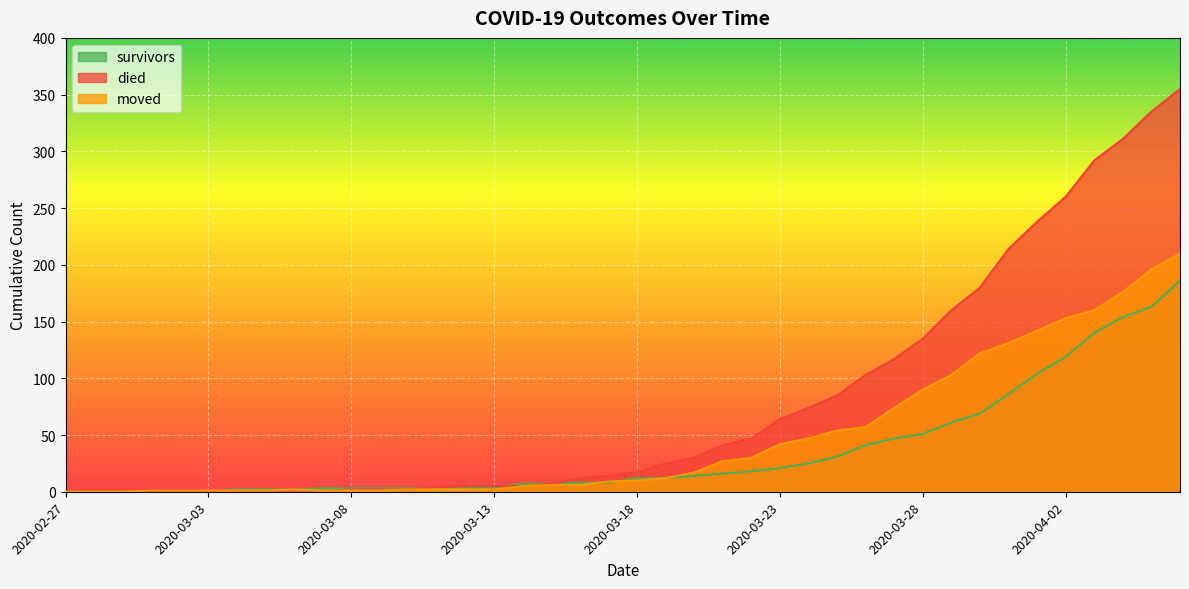

True or false: survivors has a value of 14 at 2020-03-20.

True